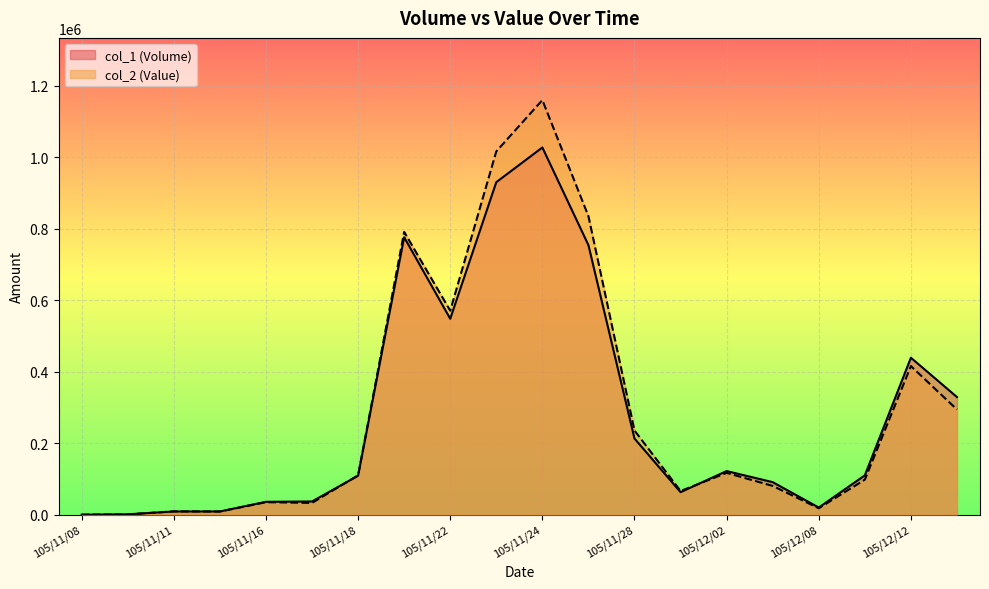

The value of col_1 (Volume) at 105/11/18 is 109000. True or false?

True